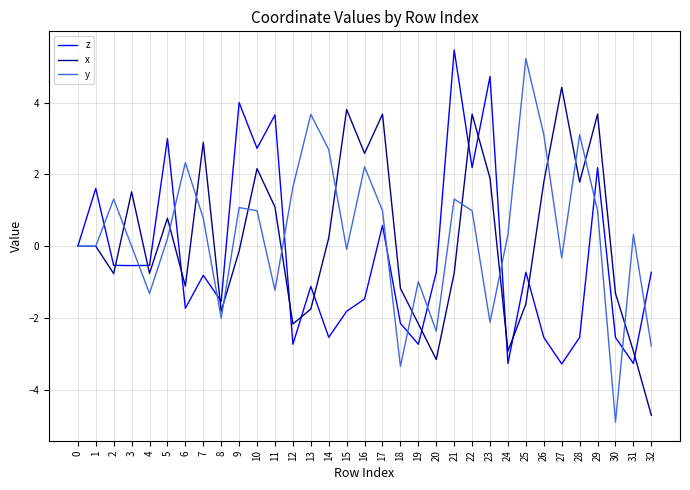

What is the spread (max minus min) of values at 23?

6.9